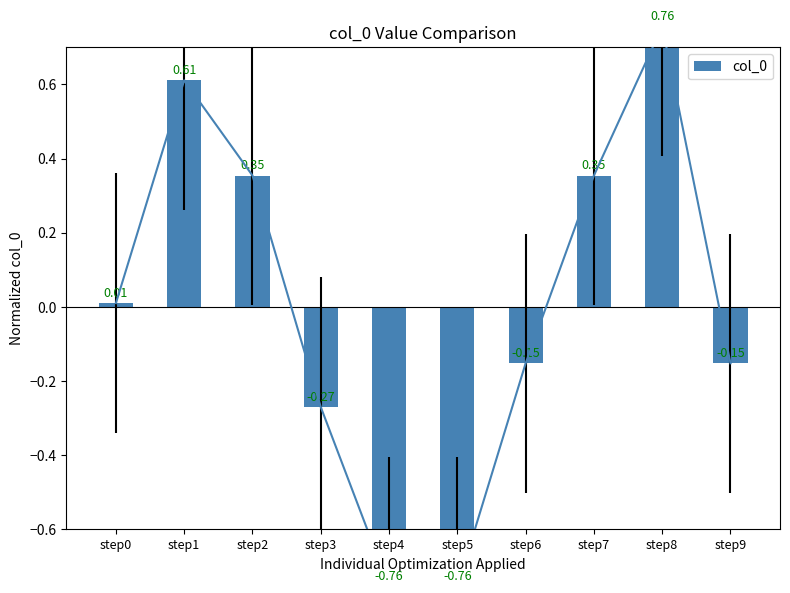

How many values are below 0?

5